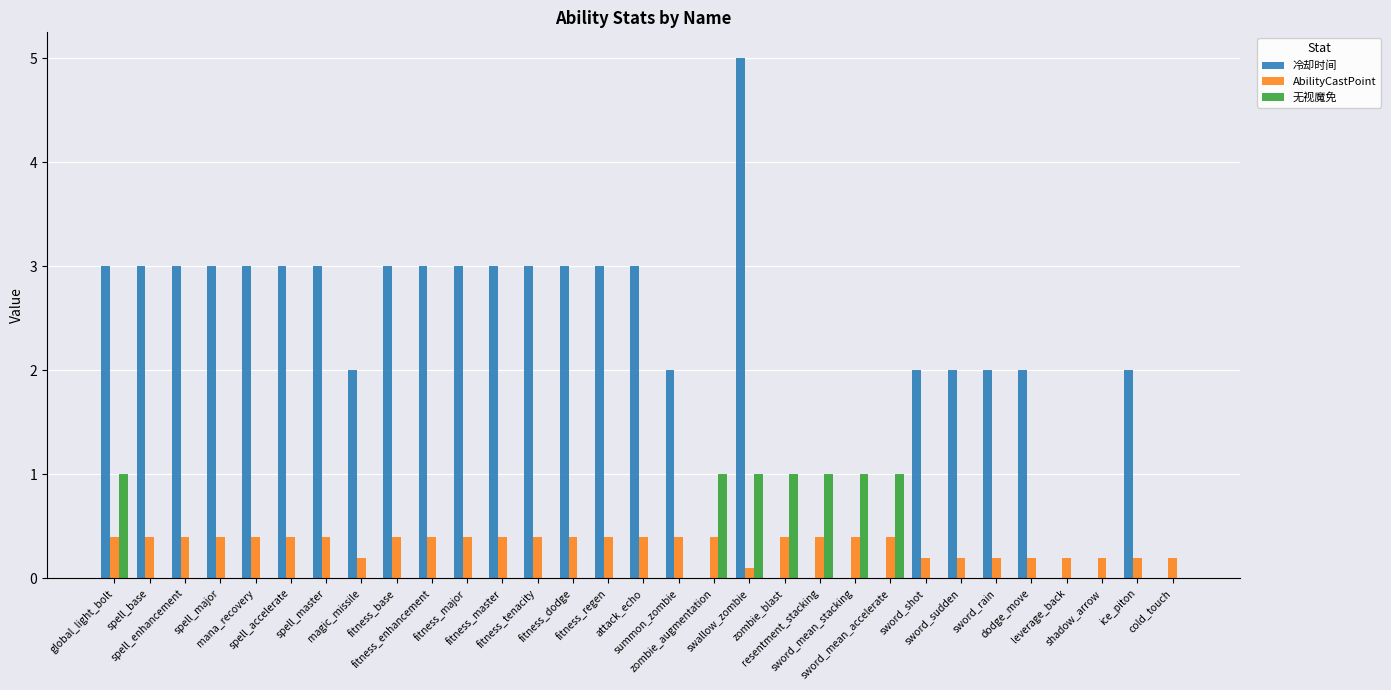

How many groups of bars are there?

31